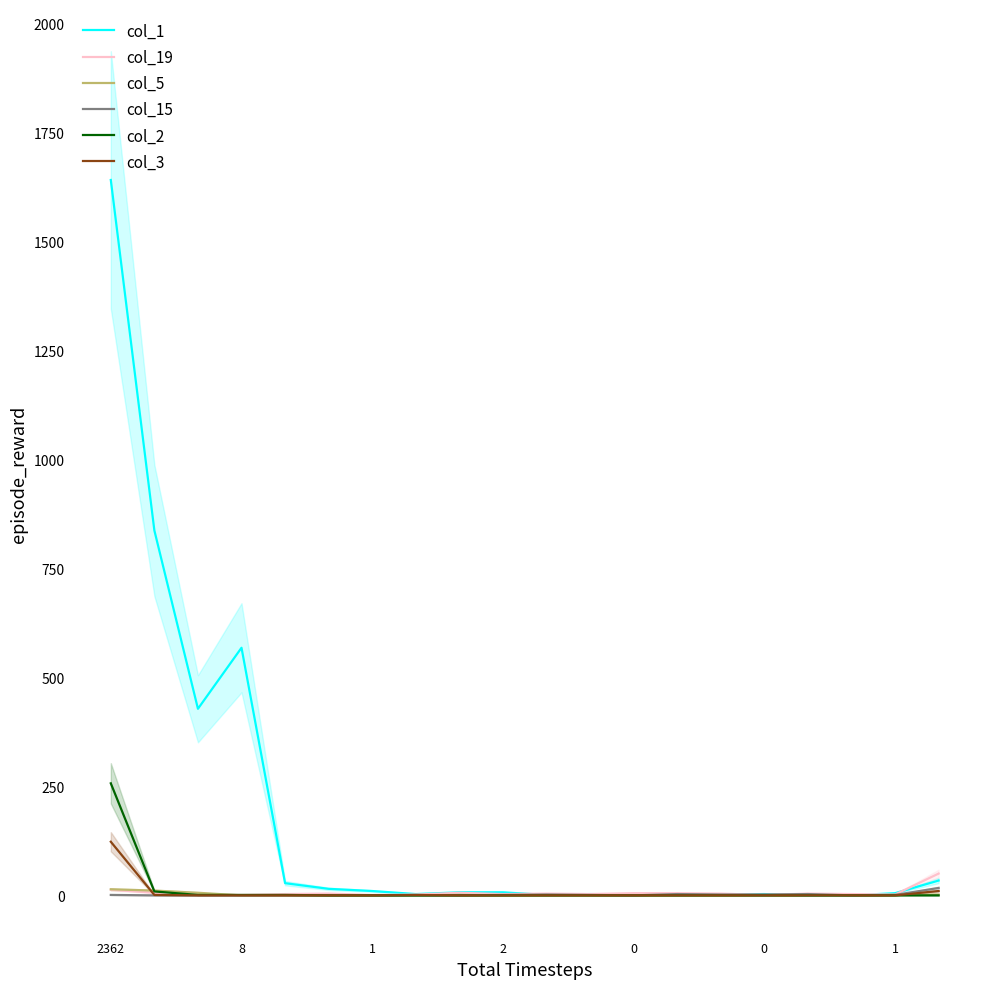

Which series has the widest spread of values?

col_1